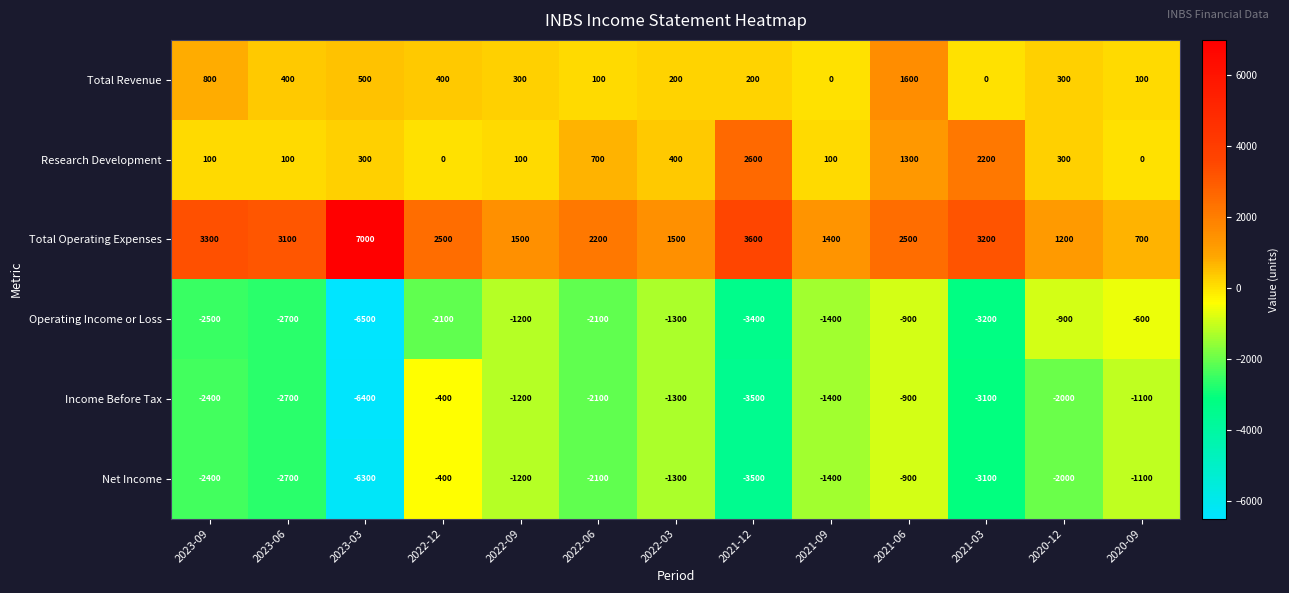

Count the number of categories in the chart.

13